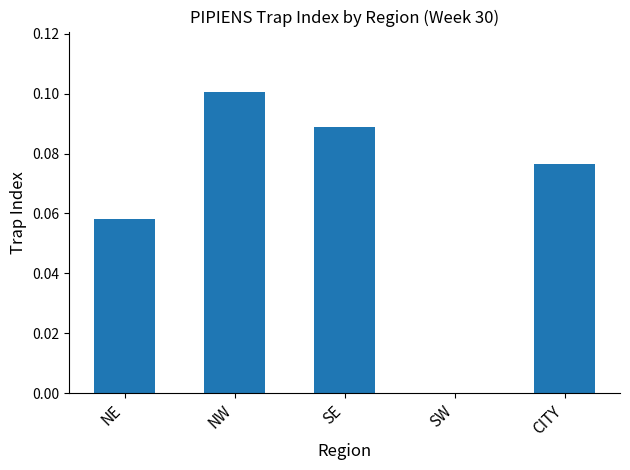

Count the values in the range 0 to 1.

5